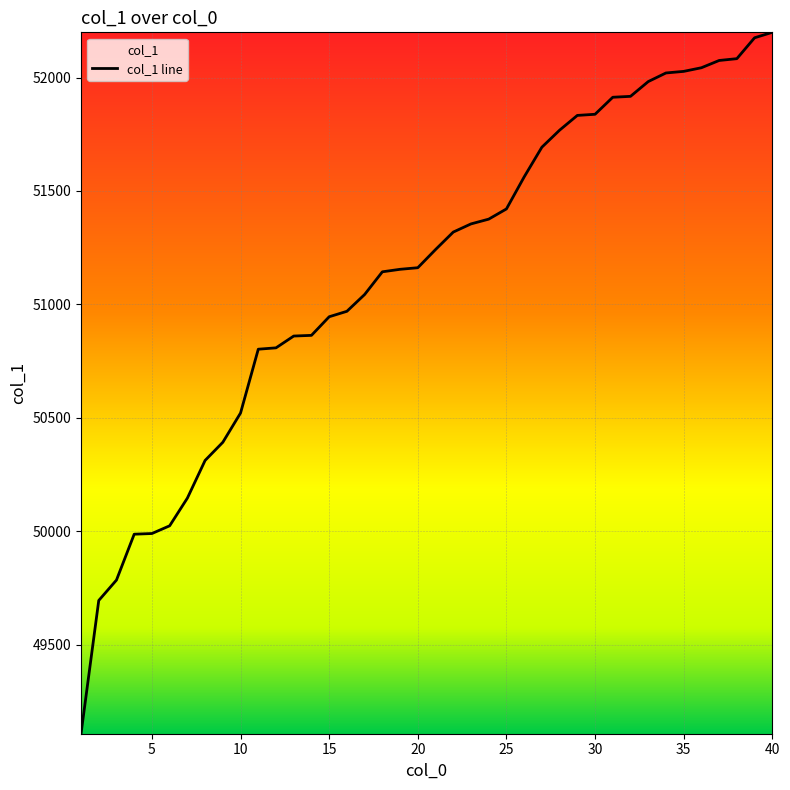

What value does the data have at 29?

51833